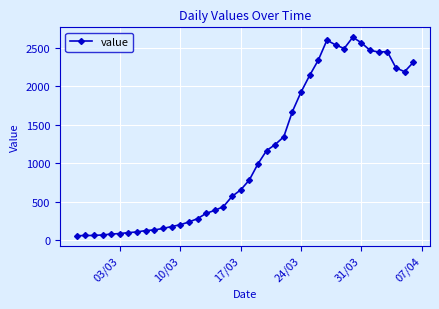

What is the difference between the maximum and minimum values?

2577